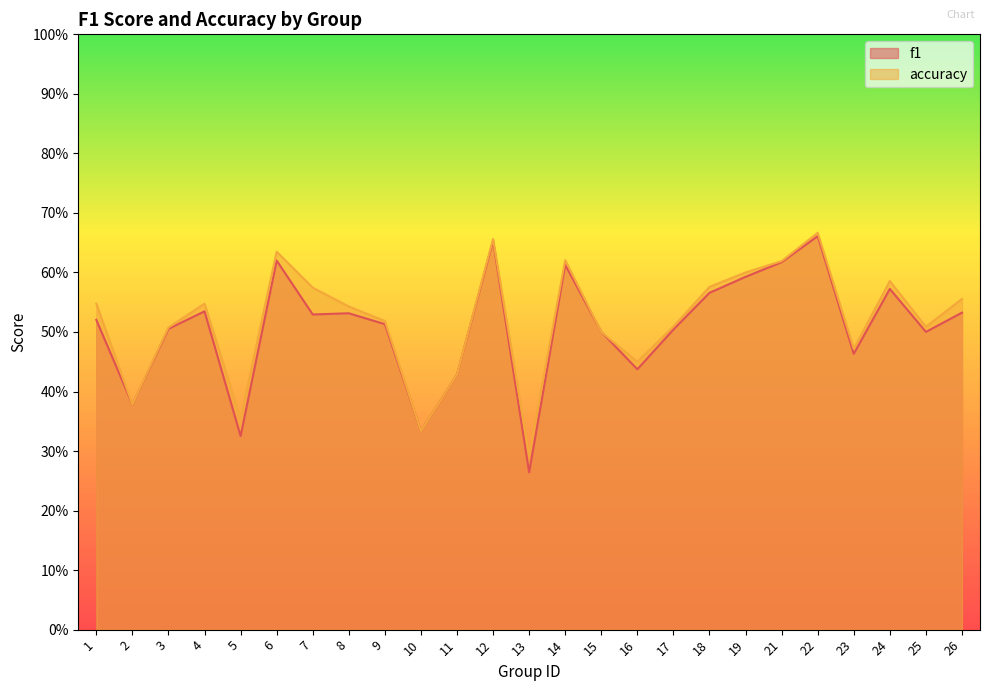

List the series in order of their overall mean, highest first.

accuracy, f1